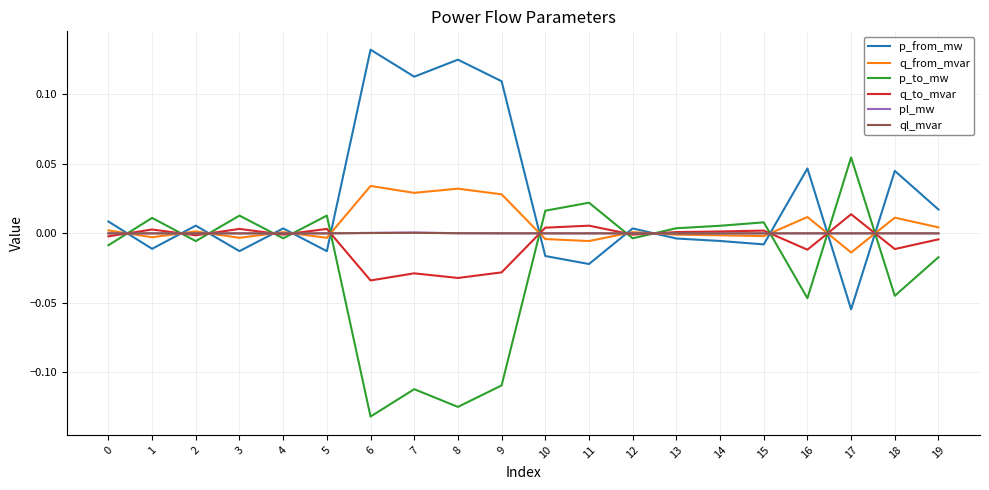

Which category has the highest value across all series?

6